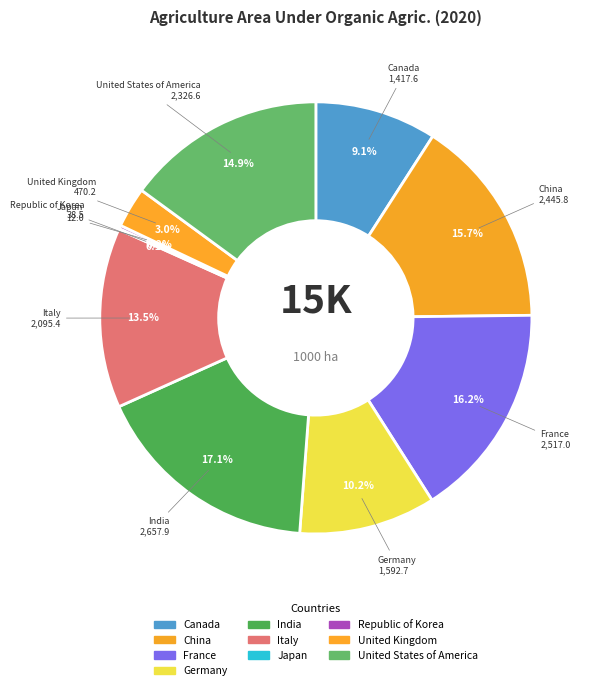

What is the largest slice in the pie chart?

India